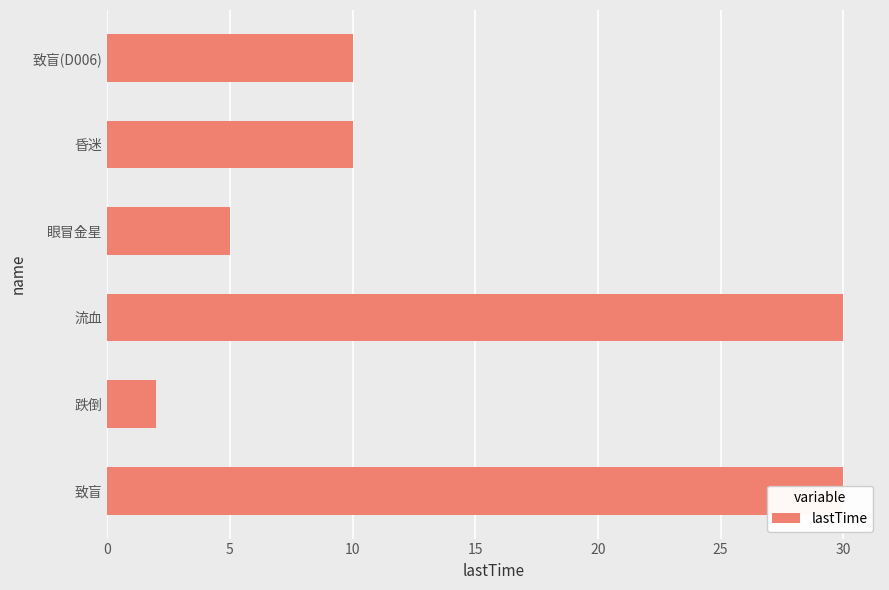

What is the difference between the maximum and minimum values?

28